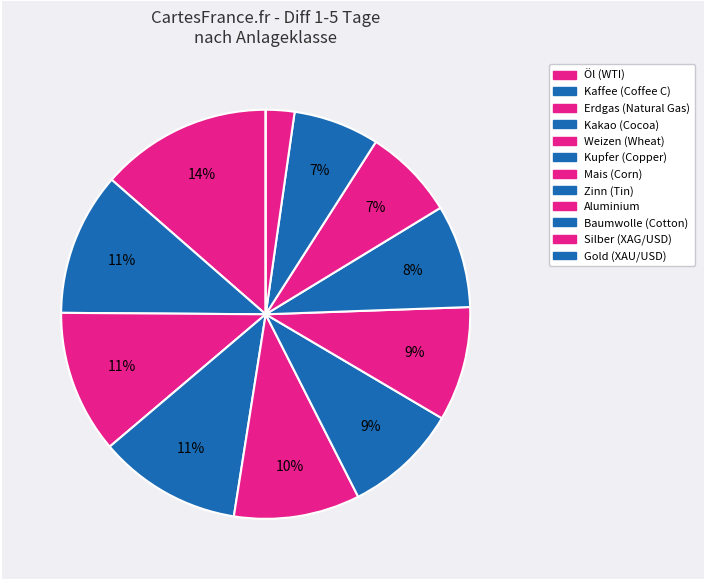

Which slice is the smallest?

Gold (XAU/USD)